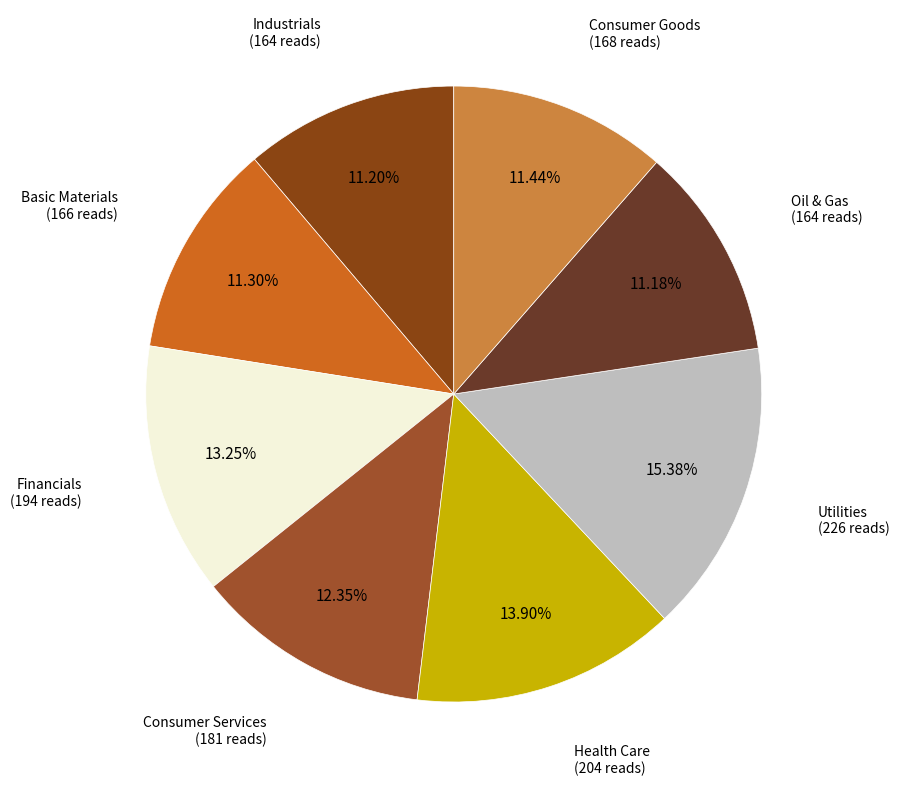

To the nearest percent, what is the average slice percentage?

12%